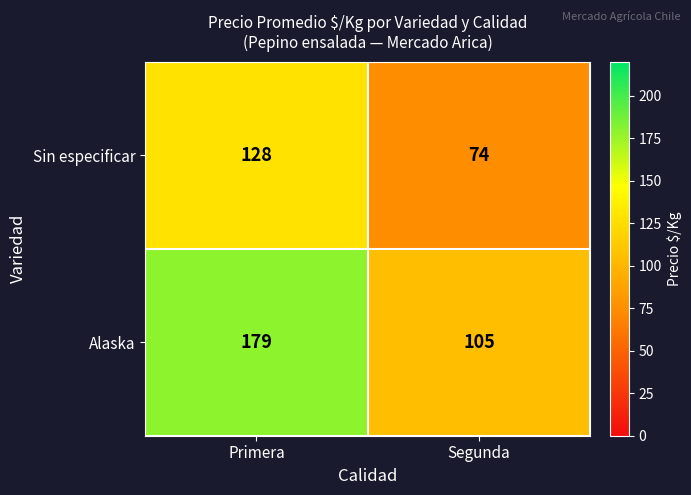

Reading left to right, list all the values displayed in this chart.

Sin especificar: 128	74
Alaska: 179	105